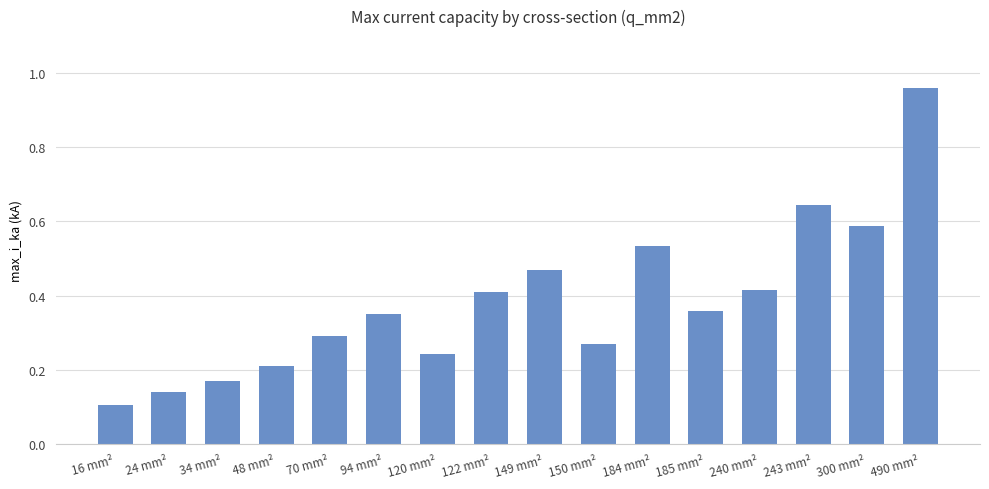

Which label corresponds to the smallest value in the chart?

16 mm²